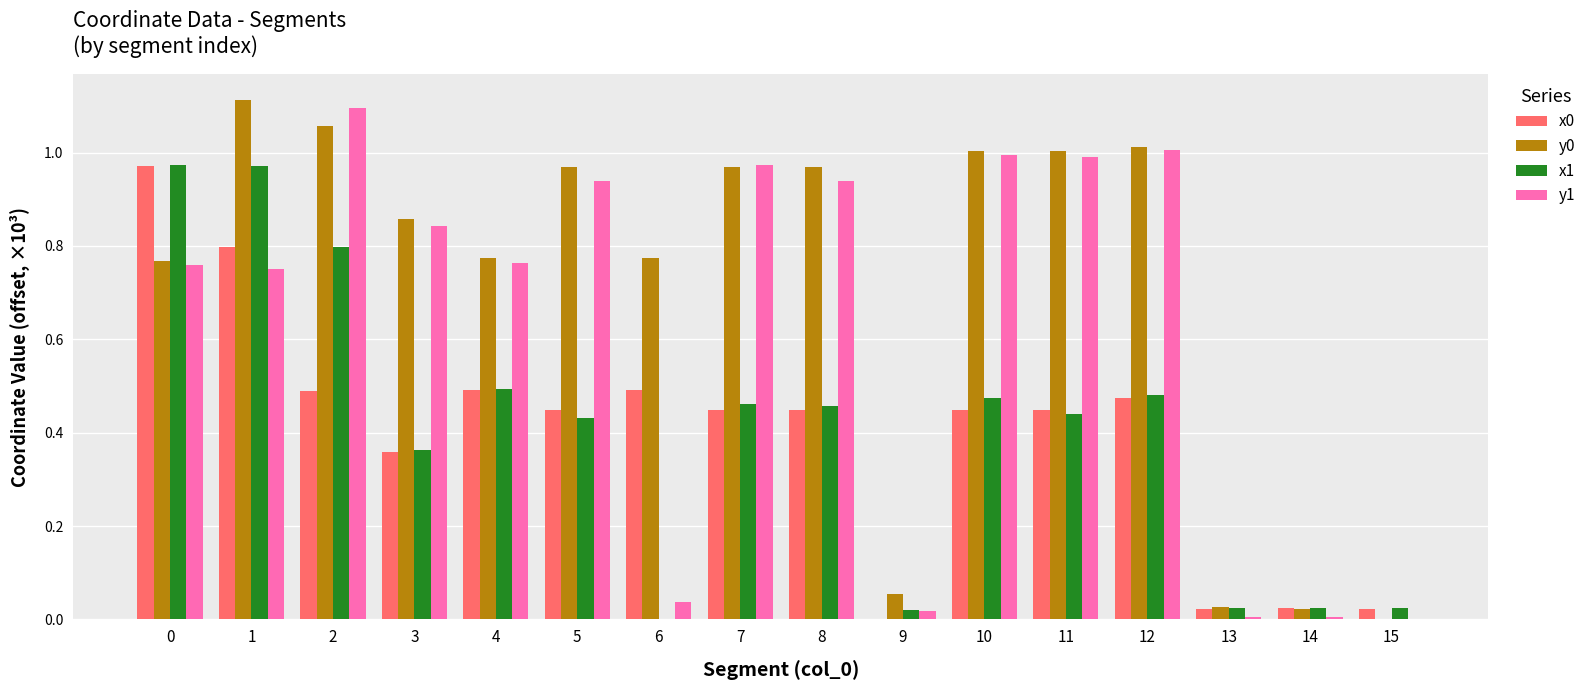

How many positive values does the x1 series have?

15